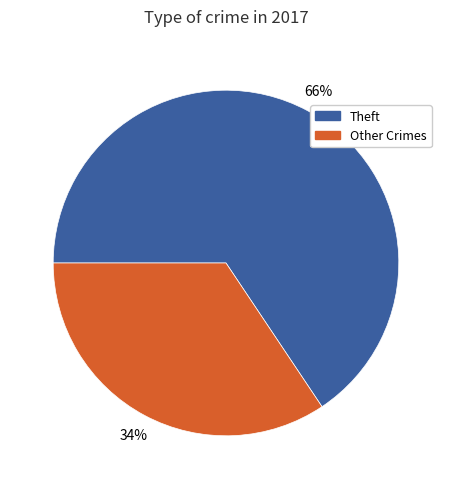

What is the largest slice in the pie chart?

Theft